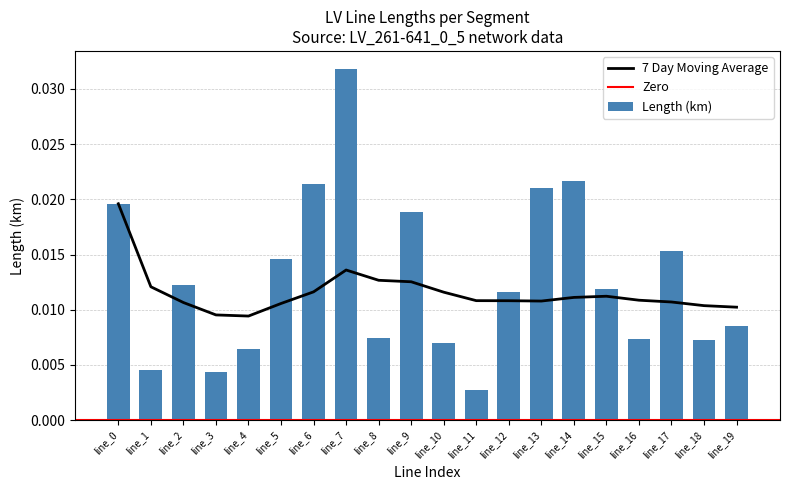

Is it true that length_km equals 0.0 at line_5?

True